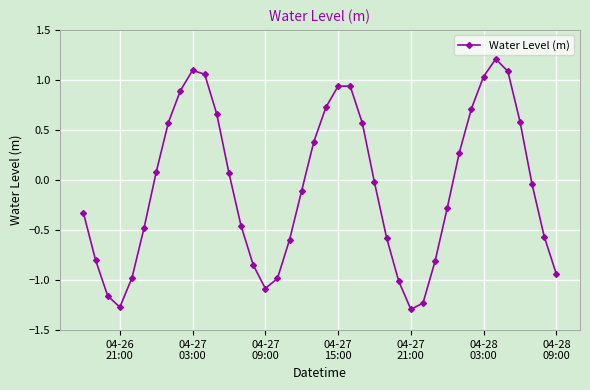

What is the greatest value displayed?

1.2